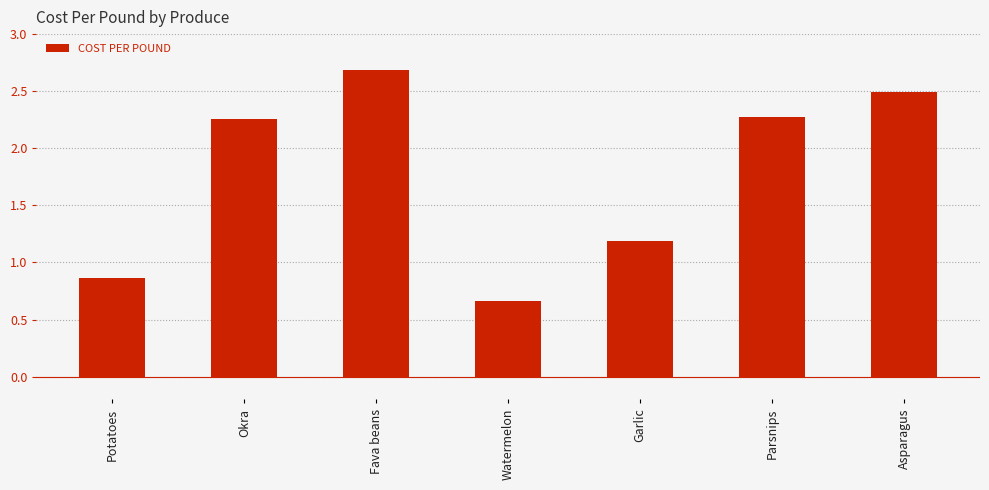

How many data points are less than 2?

3